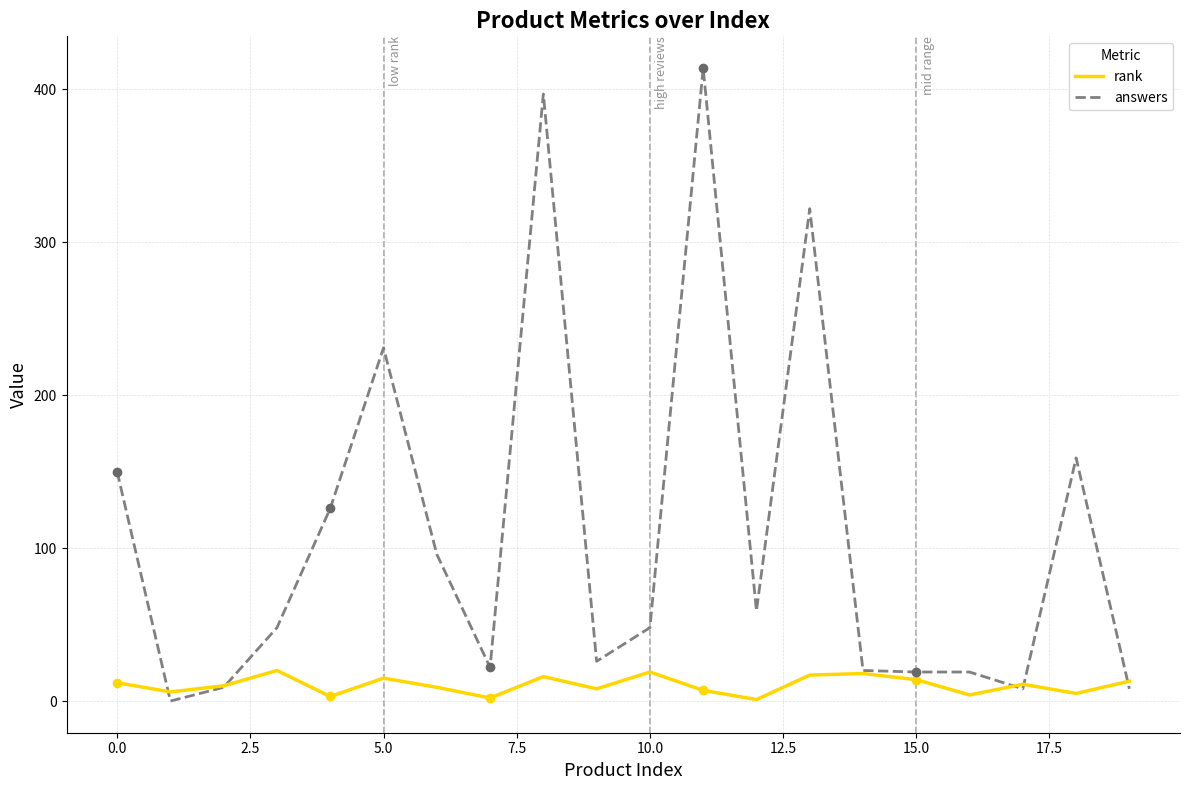

In rank, how many points are lower than both neighbors (excluding endpoints)?

7